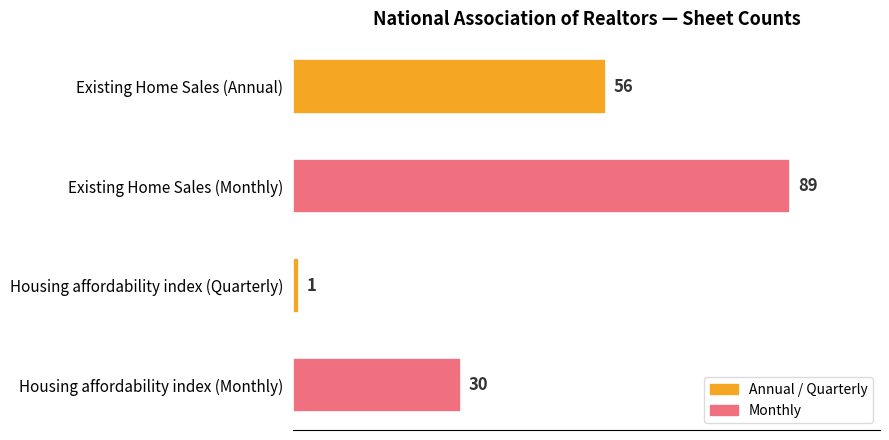

List the labels in order of value, smallest first.

Housing affordability index (Quarterly), Housing affordability index (Monthly), Existing Home Sales (Annual), Existing Home Sales (Monthly)